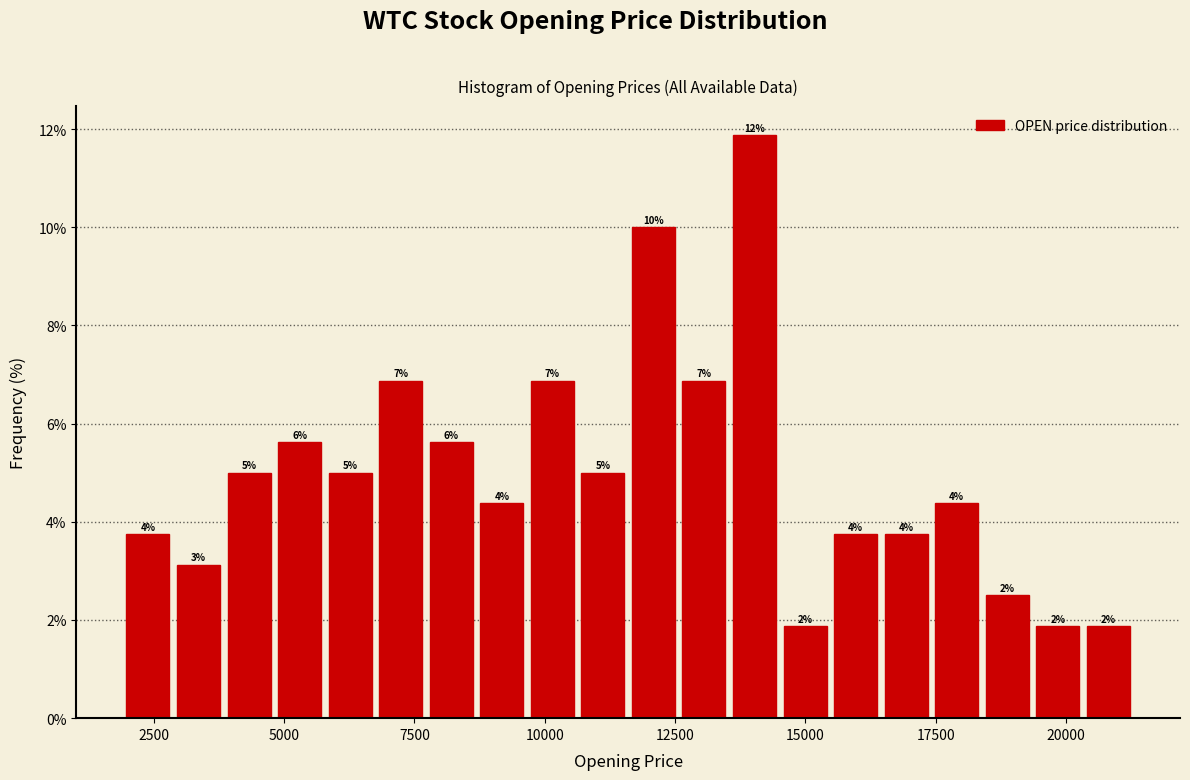

Read against the x-axis, roughly where is the centre of the tallest bar?

14000